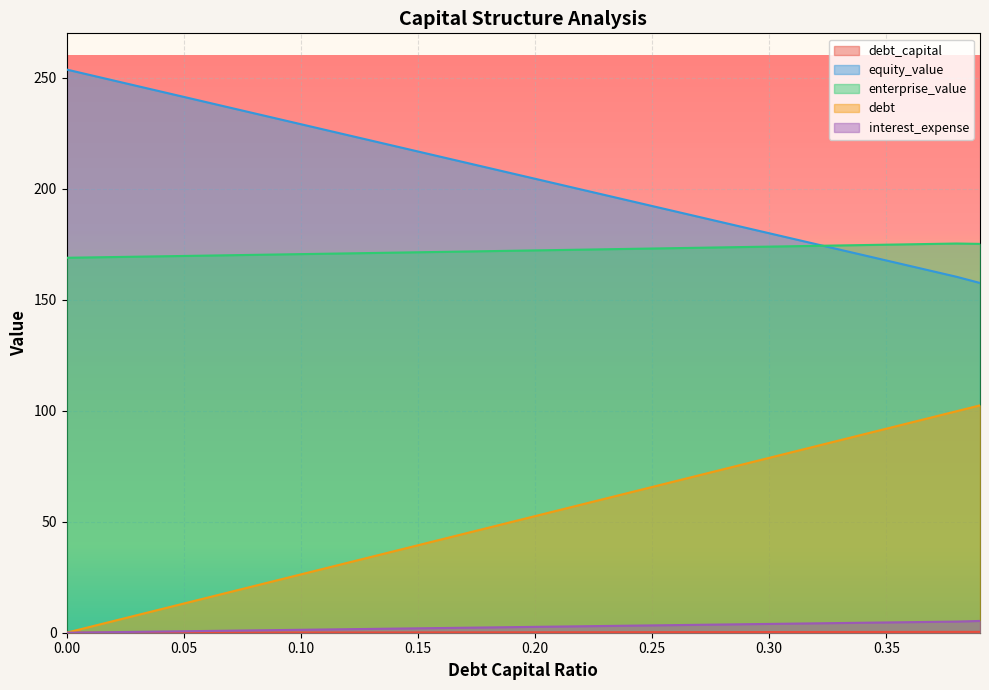

True or false: interest_expense has a value of 3.3 at 0.25.

True